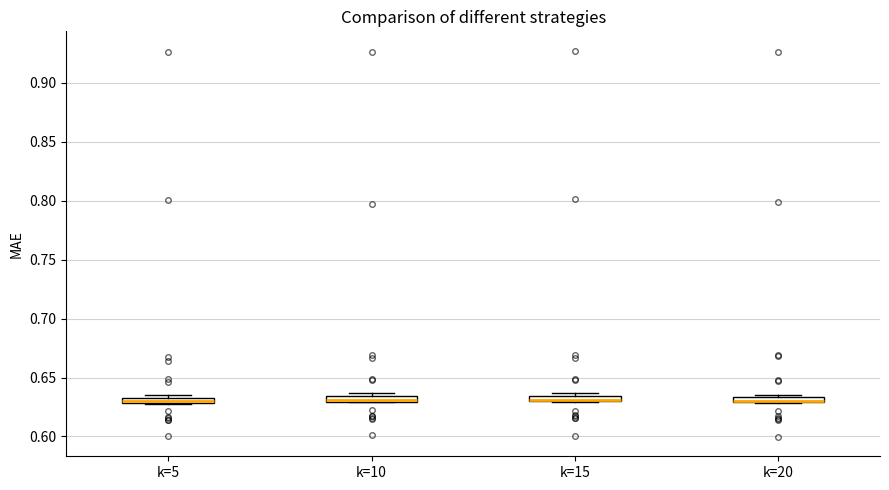

Where is the lower edge of the box for k=5 on the y-axis? The values are not printed on the chart, so give them approximately, as read against the axis.

0.630